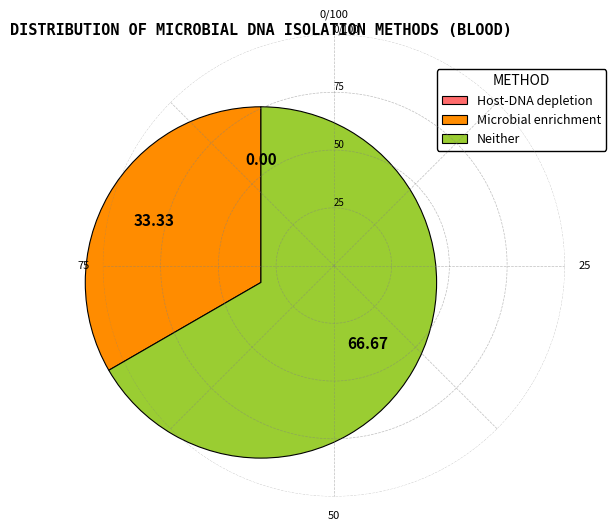

Does Neither account for over 50% of the chart?

Yes